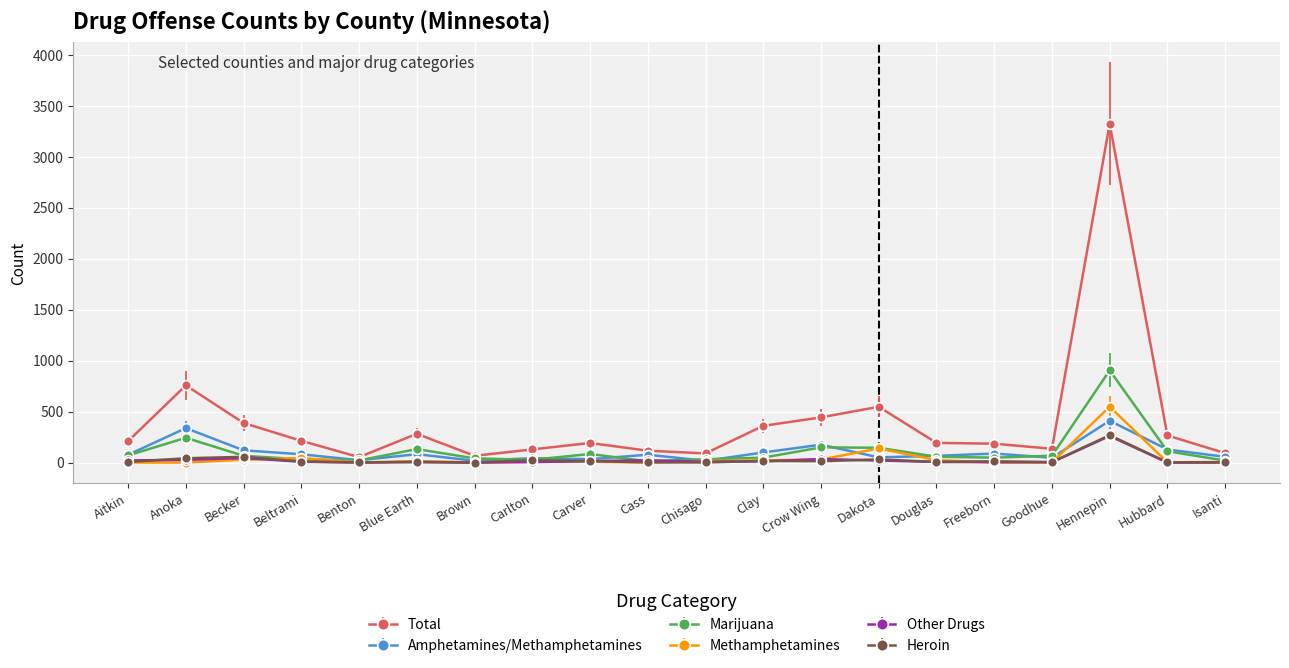

True or false: Heroin and Total cross at least once.

False